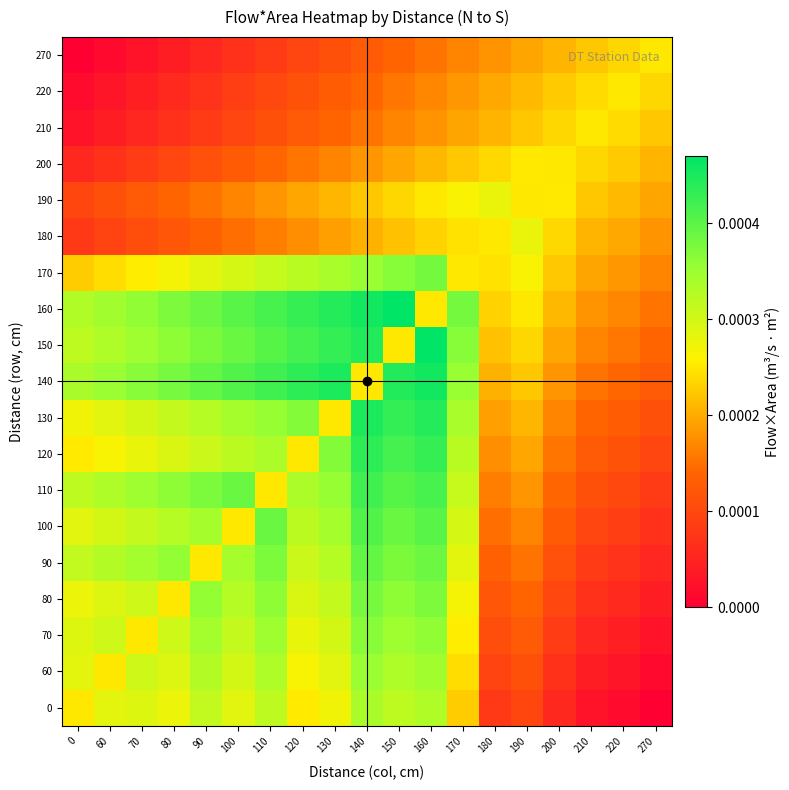

How many distinct data groups are displayed?

19